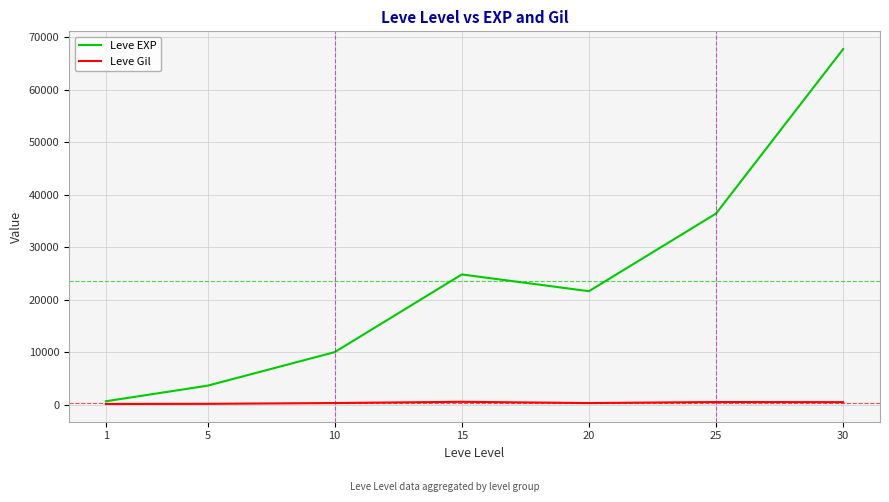

Which series has the largest total across all categories?

Leve EXP